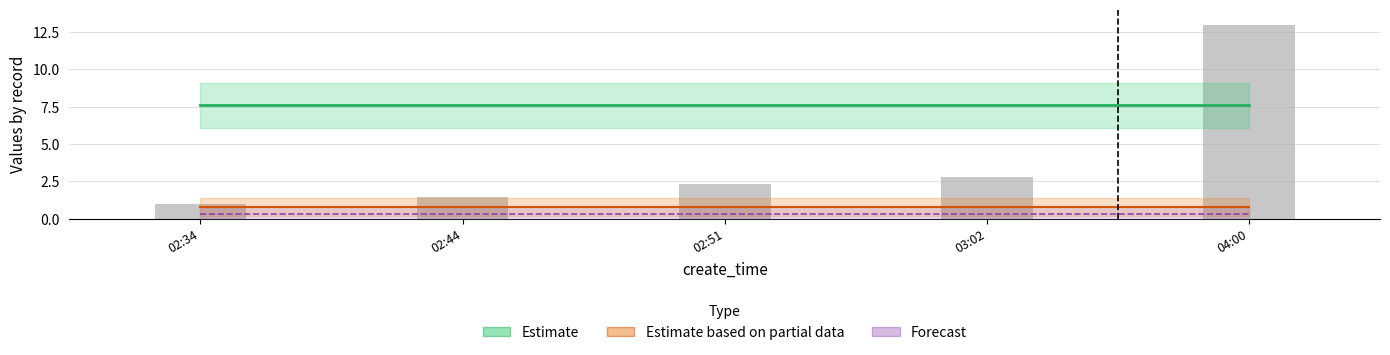

How many groups of bars are there?

5